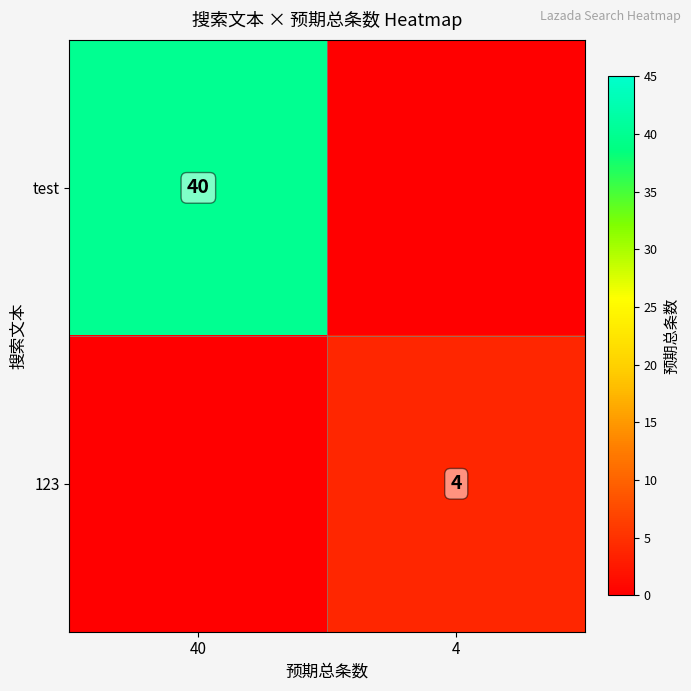

The test series shows 40 at 40. True or false?

True